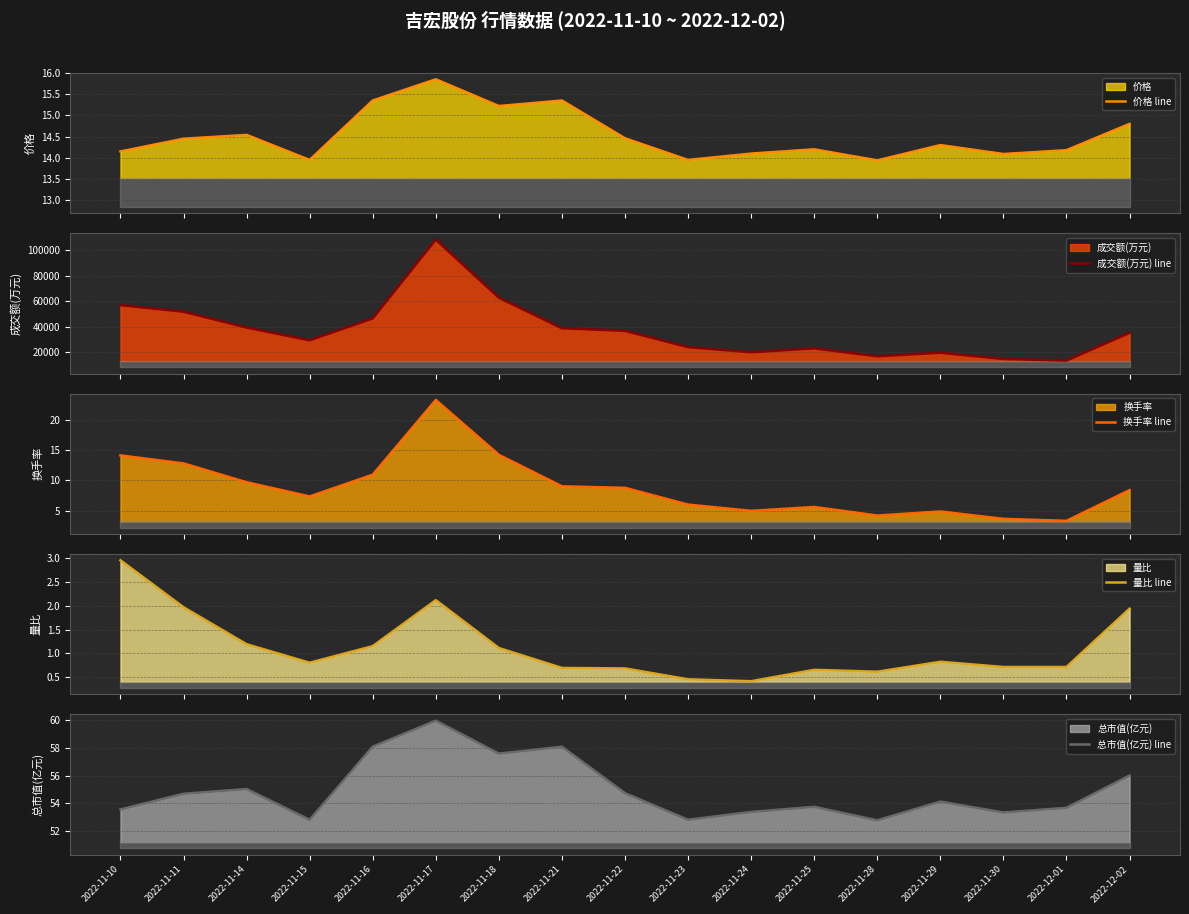

What position from the left is 2022-11-15?

4